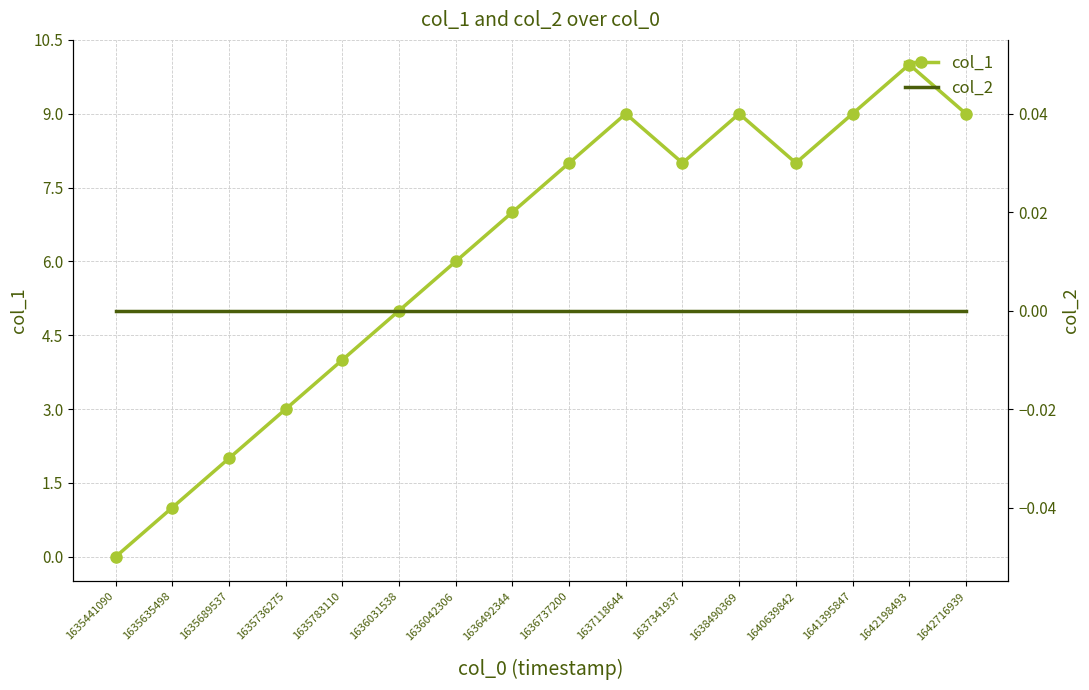

List the series in order of their peak value, lowest first.

col_2, col_1